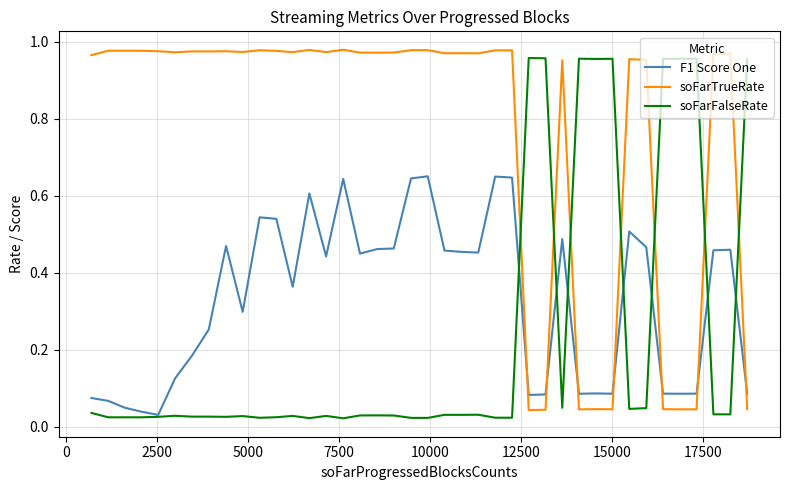

Which series has the largest total across all categories?

soFarTrueRate